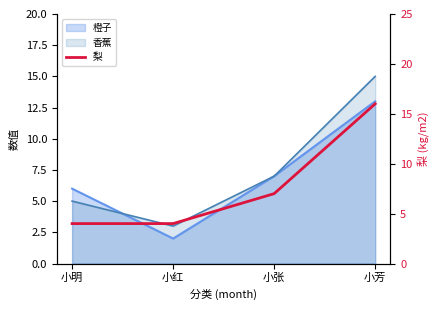

Count the number of categories in the chart.

4